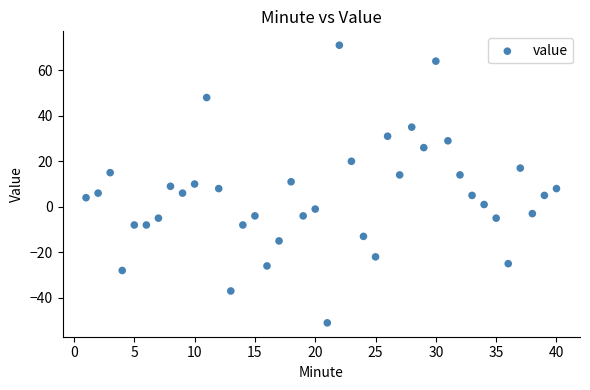

What is the range of Y values (max minus min)?

122